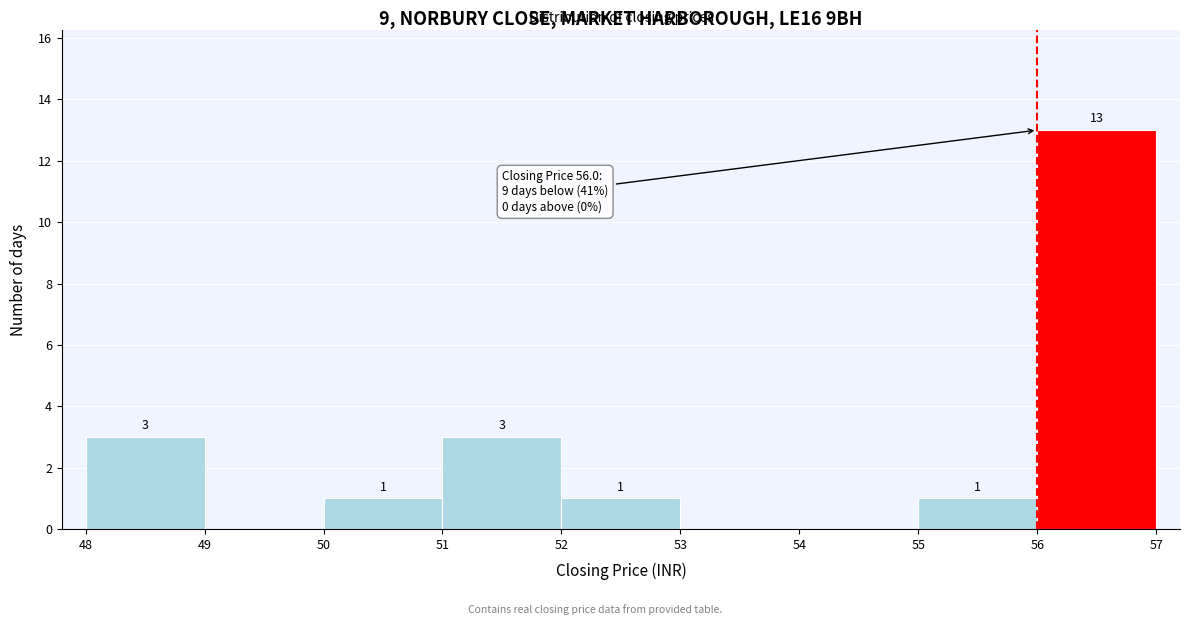

Which range on the x-axis has the tallest bar?

56 to 57